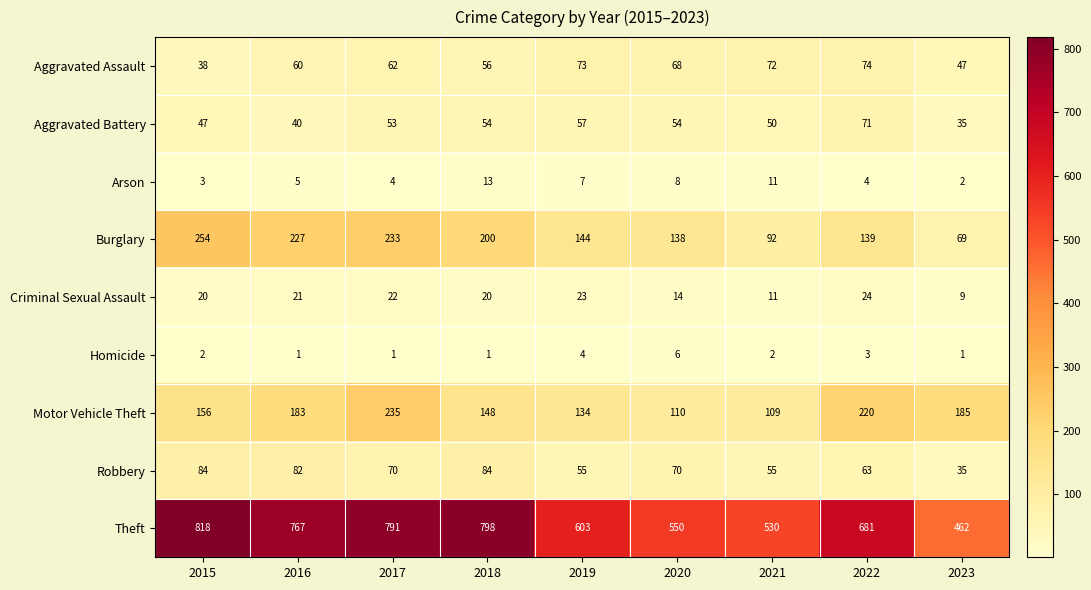

Which series has the largest range (max minus min)?

Theft